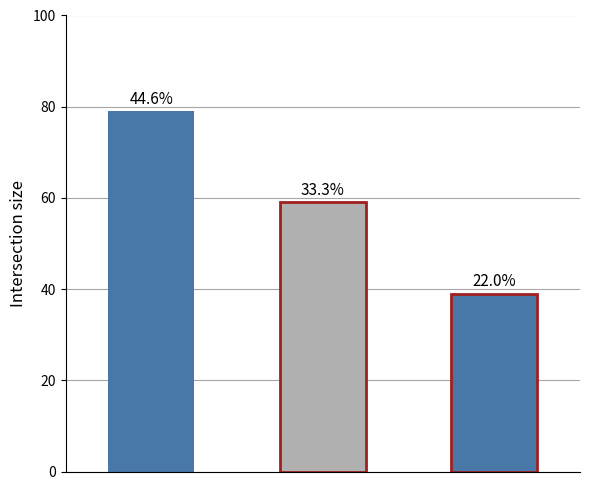

How many distinct data groups are displayed?

1